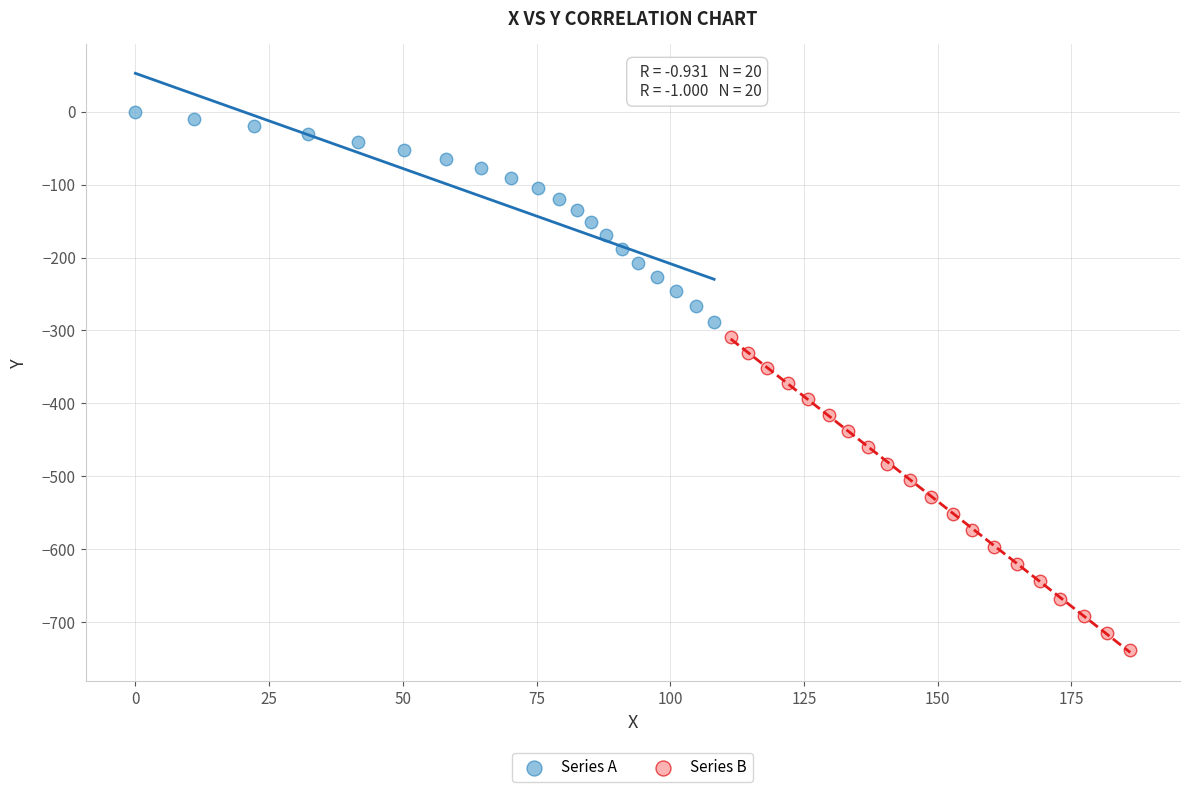

Which series reaches the minimum Y coordinate?

Series B